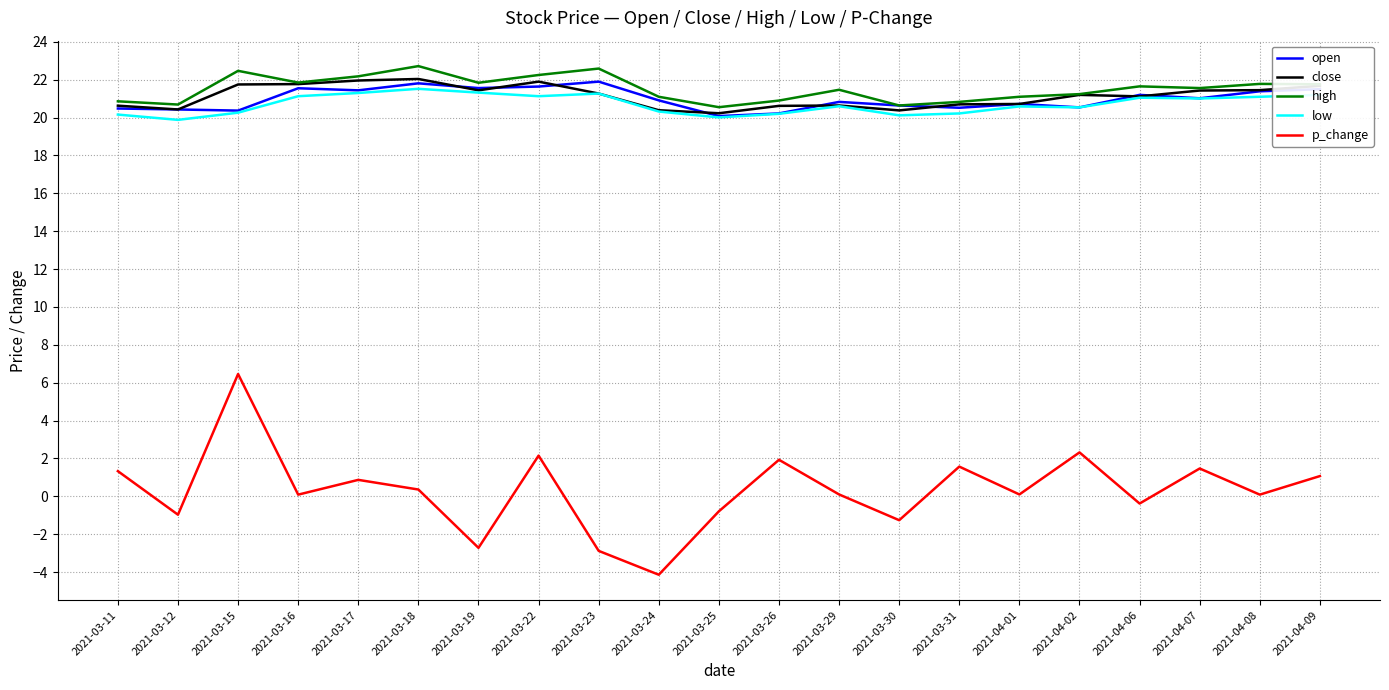

What is the highest value of the low series?

21.5